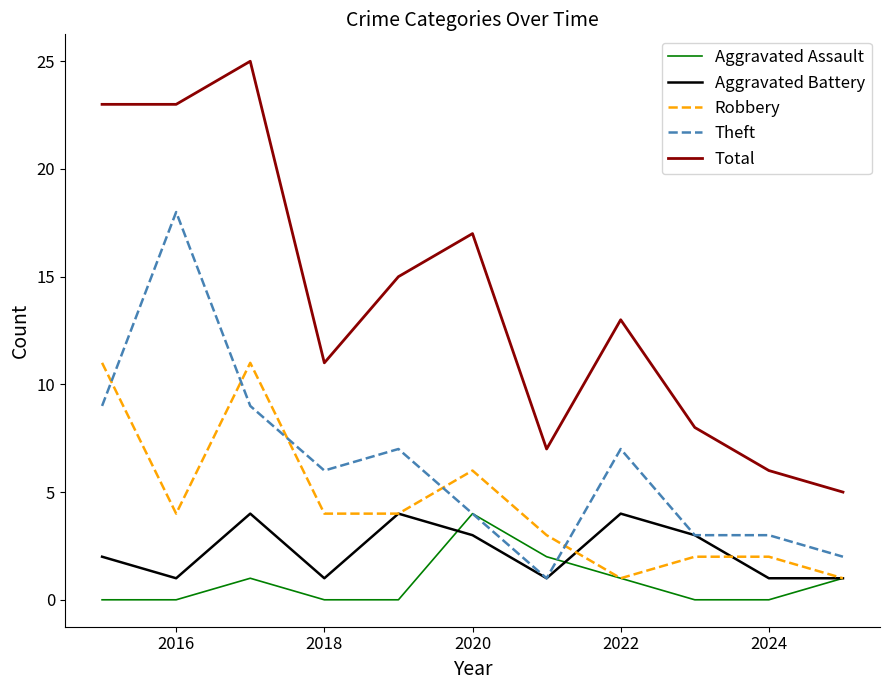

True or false: Theft and Total intersect in this chart.

False